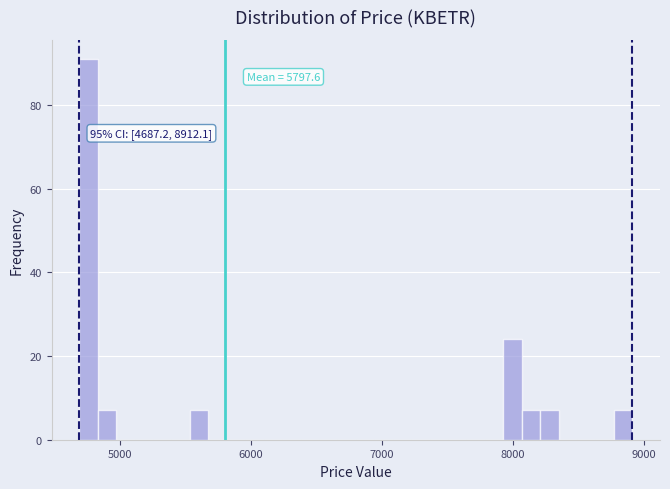

Around what value on the x-axis is the tallest bar? Give the approximate position of its centre, as read against the axis.

4800